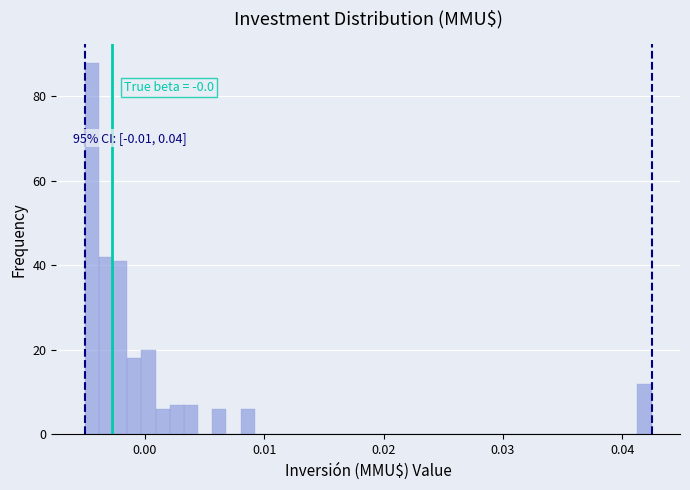

Around what value on the x-axis is the tallest bar? Give the approximate position of its centre, as read against the axis.

-0.004